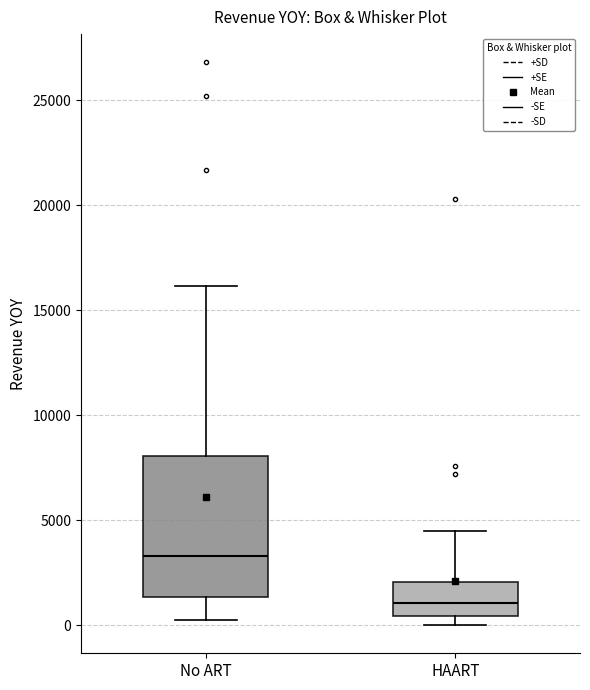

Comparing the boxes themselves (not the whiskers), which one is the tallest?

No ART